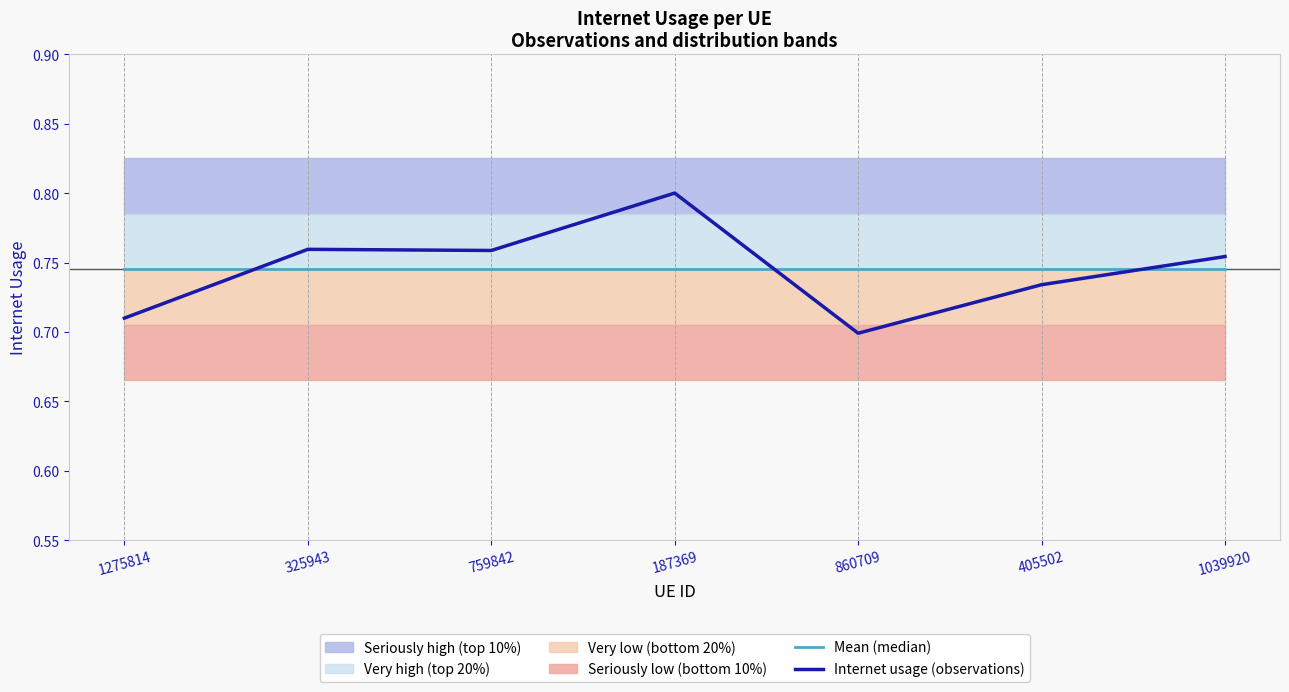

Reading left to right, what are all the values shown in this chart?

Mean (median): 0.7	0.7	0.7	0.7	0.7	0.7	0.7
Internet usage (observations): 0.7	0.8	0.8	0.8	0.7	0.7	0.8